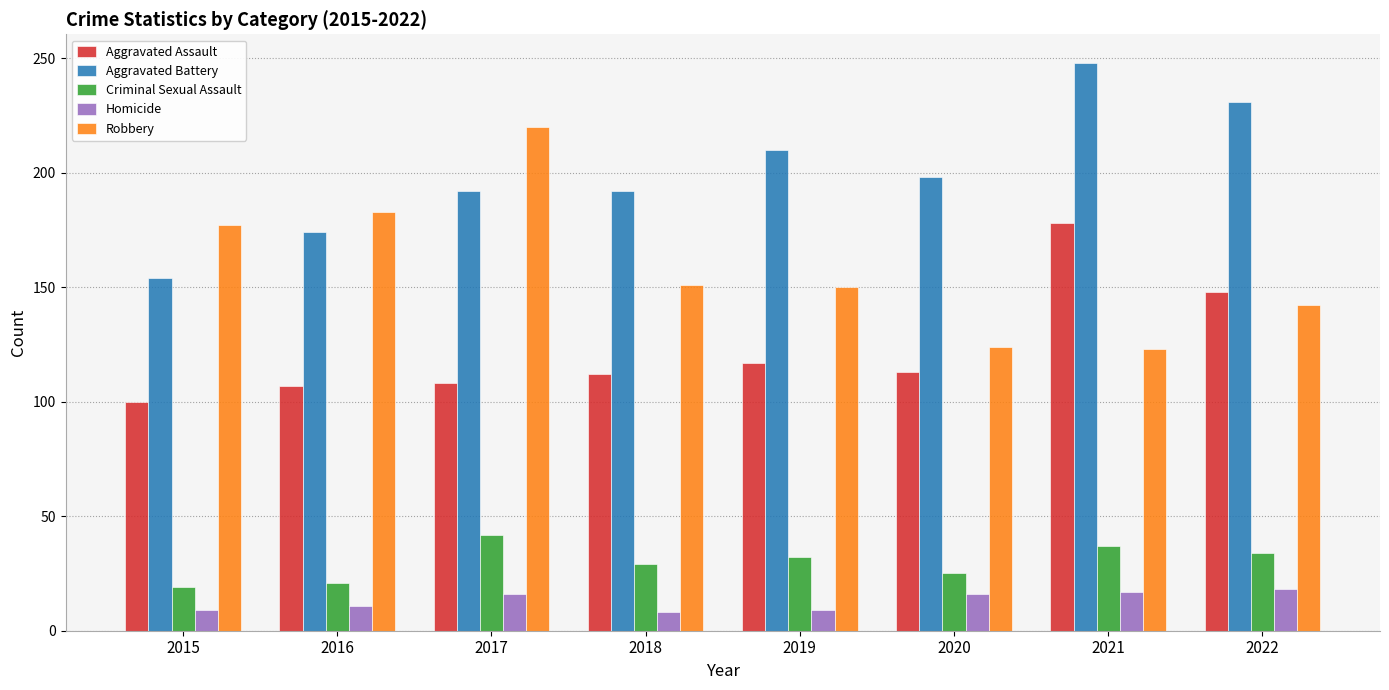

What is the highest value of the Criminal Sexual Assault series?

42